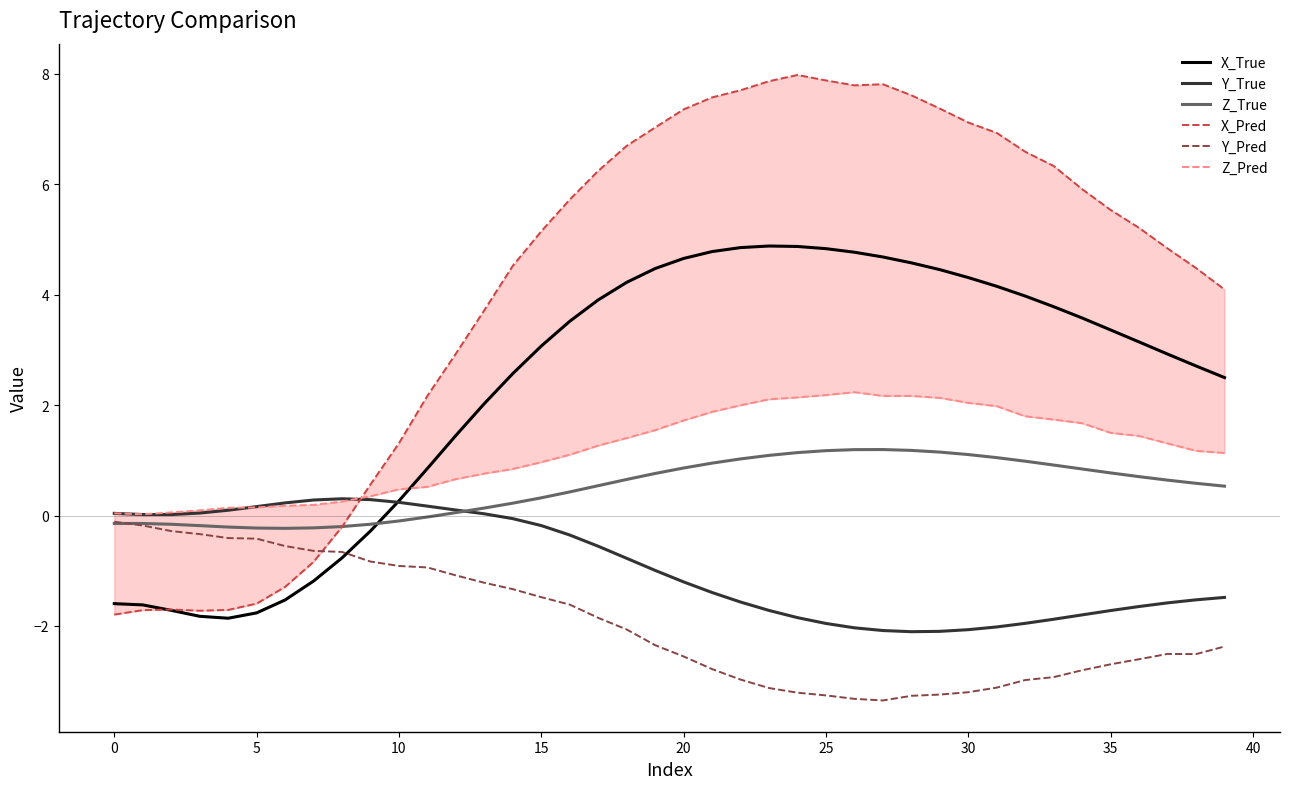

What is the lowest value of the X_Pred series?

-1.8